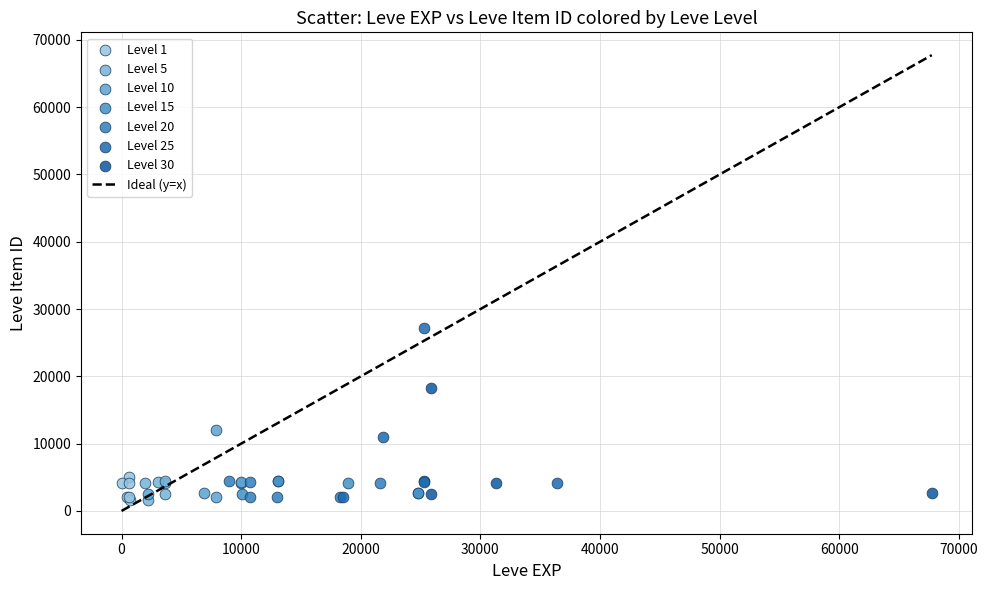

Which series reaches the maximum Y coordinate?

Level 25